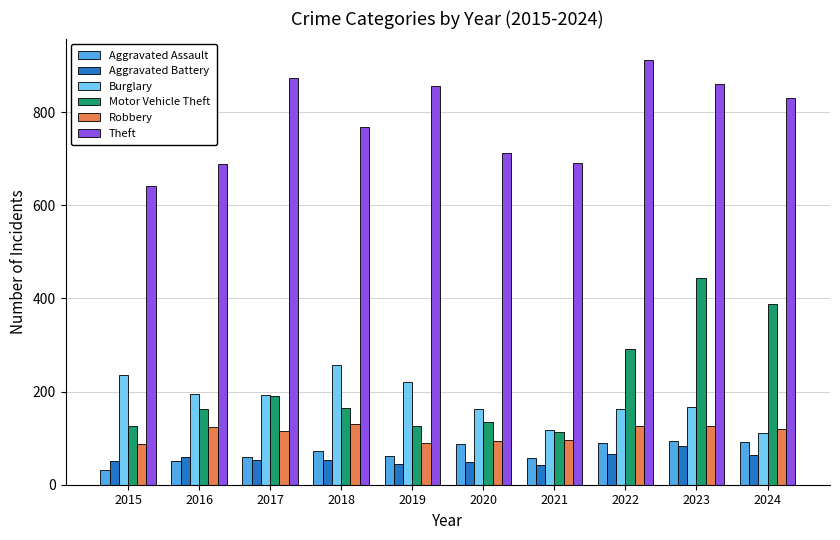

The value of Aggravated Battery at 2023 is 83. True or false?

True